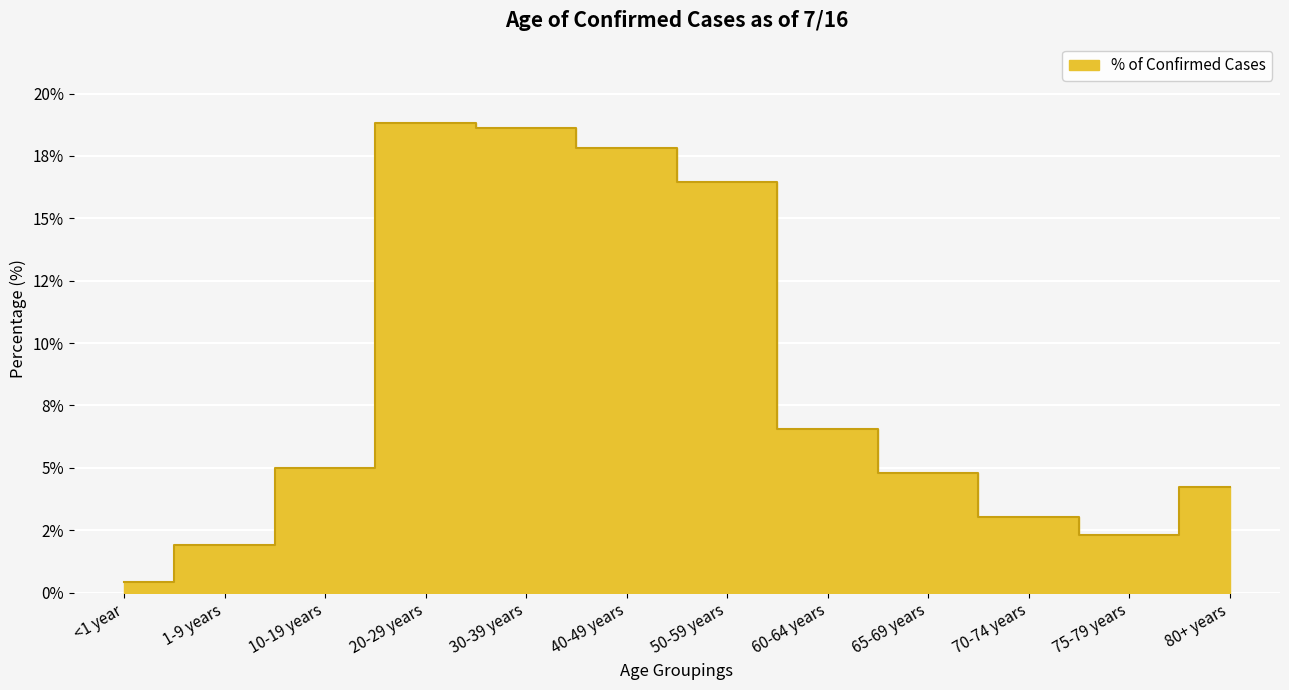

What is the average value?

8.3